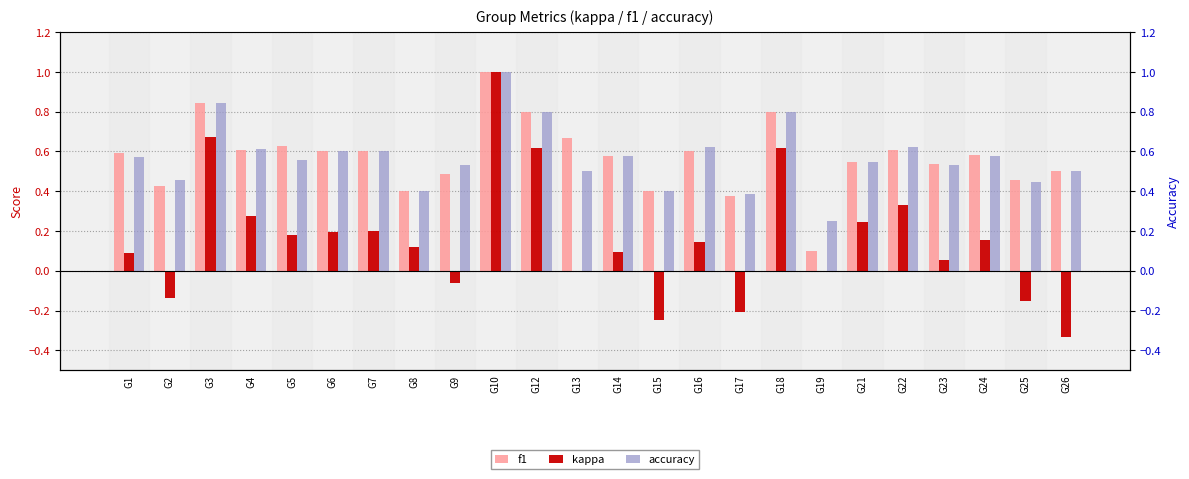

At which label is kappa closest to 0?

G13